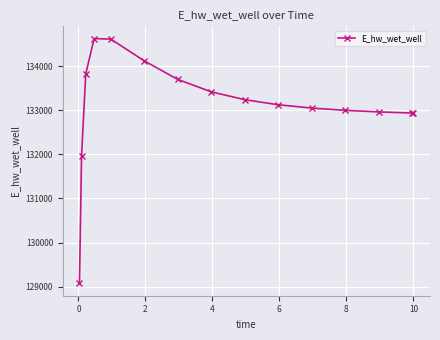

What is the average value?

133107.3